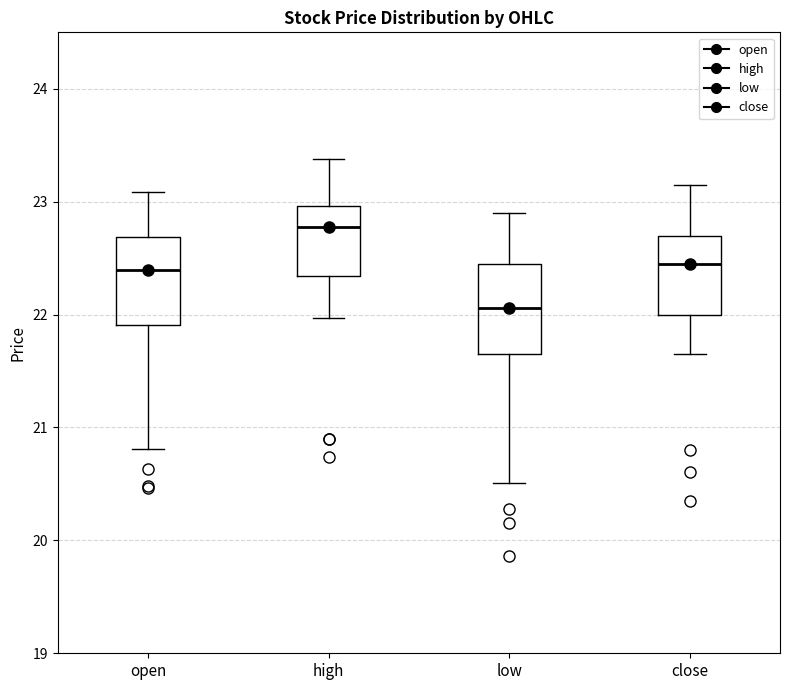

Reading left to right, read every box against the y-axis: the position of its median line, the range the box covers, and the ends of its whiskers. The values are not printed on the chart, so give them approximately, as read against the axis.

open: median 22.4, box 21.9 to 22.7, whiskers 20.8 to 23.1
high: median 22.8, box 22.3 to 23.0, whiskers 22.0 to 23.4
low: median 22.1, box 21.7 to 22.5, whiskers 20.5 to 22.9
close: median 22.5, box 22.0 to 22.7, whiskers 21.7 to 23.2